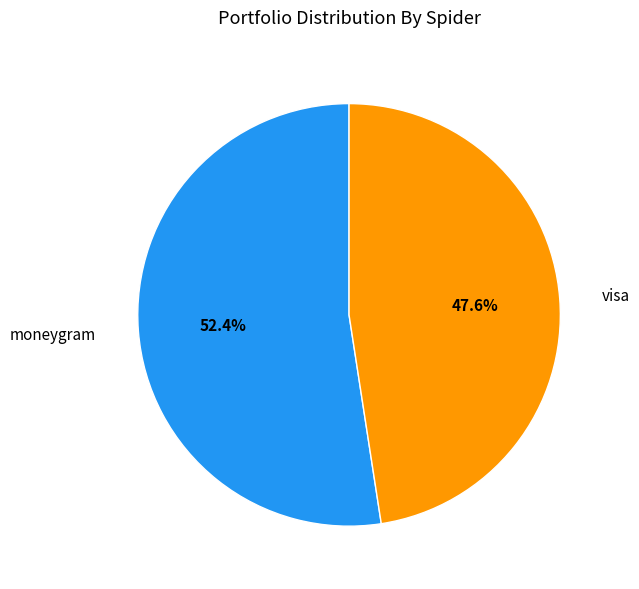

Is there any slice that represents more than half of the pie?

Yes